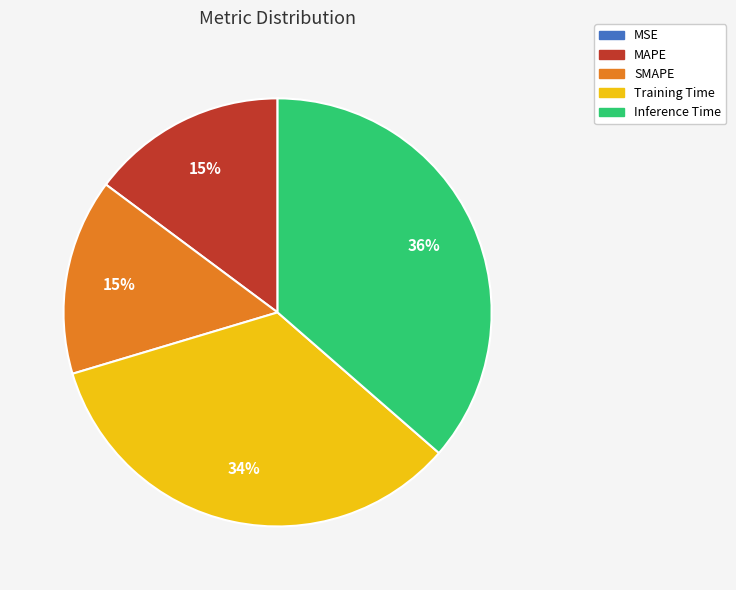

To the nearest percent, what is the average slice percentage?

20%